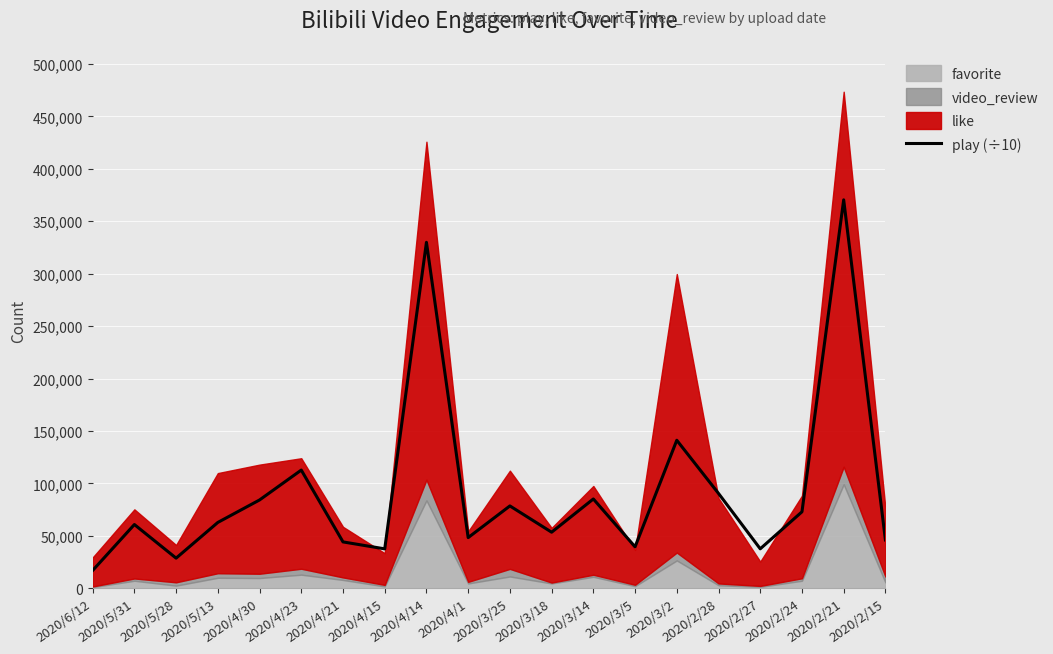

Rank the categories by value from lowest to highest.

2020/6/12, 2020/5/28, 2020/4/15, 2020/2/27, 2020/3/5, 2020/4/21, 2020/2/15, 2020/4/1, 2020/3/18, 2020/5/31, 2020/5/13, 2020/2/24, 2020/3/25, 2020/4/30, 2020/3/14, 2020/2/28, 2020/4/23, 2020/3/2, 2020/4/14, 2020/2/21